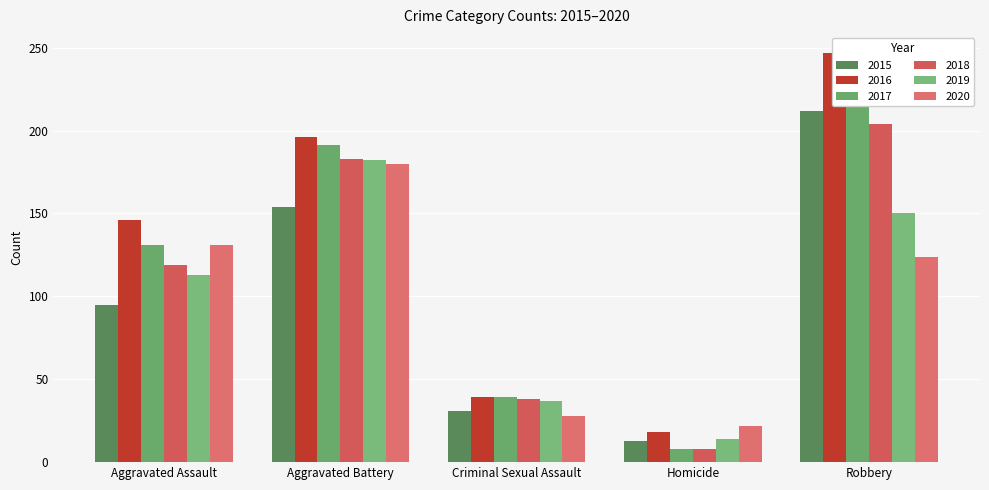

Is it true that 2017 equals 191 at Aggravated Battery?

True